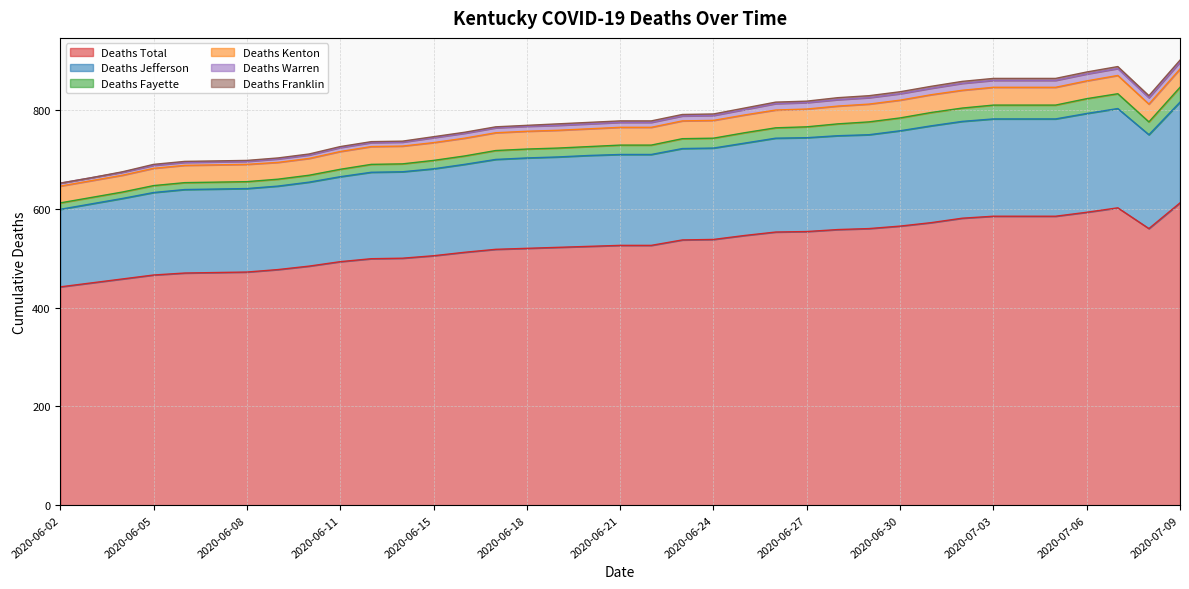

Rank the categories by Deaths Fayette value from lowest to highest.

2020-06-02, 2020-06-03, 2020-06-04, 2020-06-05, 2020-06-06, 2020-06-07, 2020-06-08, 2020-06-09, 2020-06-10, 2020-06-11, 2020-06-13, 2020-06-14, 2020-06-15, 2020-06-16, 2020-06-17, 2020-06-18, 2020-06-19, 2020-06-20, 2020-06-21, 2020-06-22, 2020-06-23, 2020-06-24, 2020-06-25, 2020-06-26, 2020-06-27, 2020-06-28, 2020-06-29, 2020-06-30, 2020-07-08, 2020-07-01, 2020-07-02, 2020-07-03, 2020-07-04, 2020-07-05, 2020-07-06, 2020-07-07, 2020-07-09